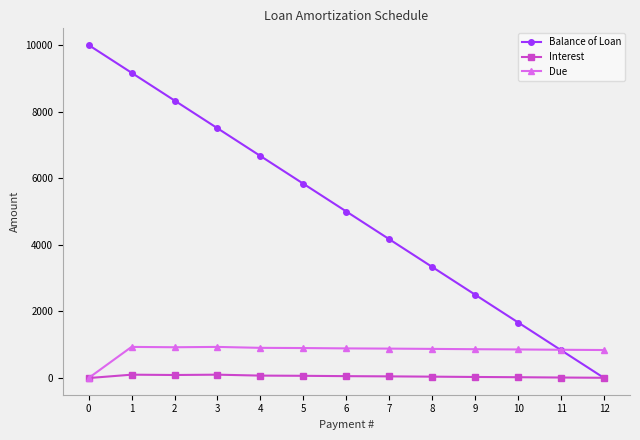

What are all the series names shown in the legend?

Balance of Loan, Interest, Due